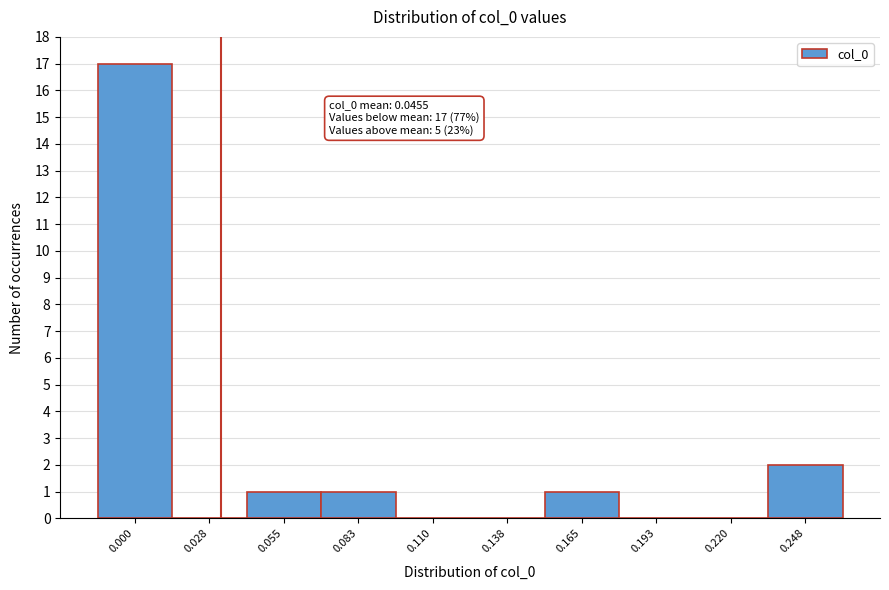

Reading right to left, list all the values displayed in this chart.

0.248=2	0.220=0	0.193=0	0.165=1	0.138=0	0.110=0	0.083=1	0.055=1	0.028=0	0.000=17